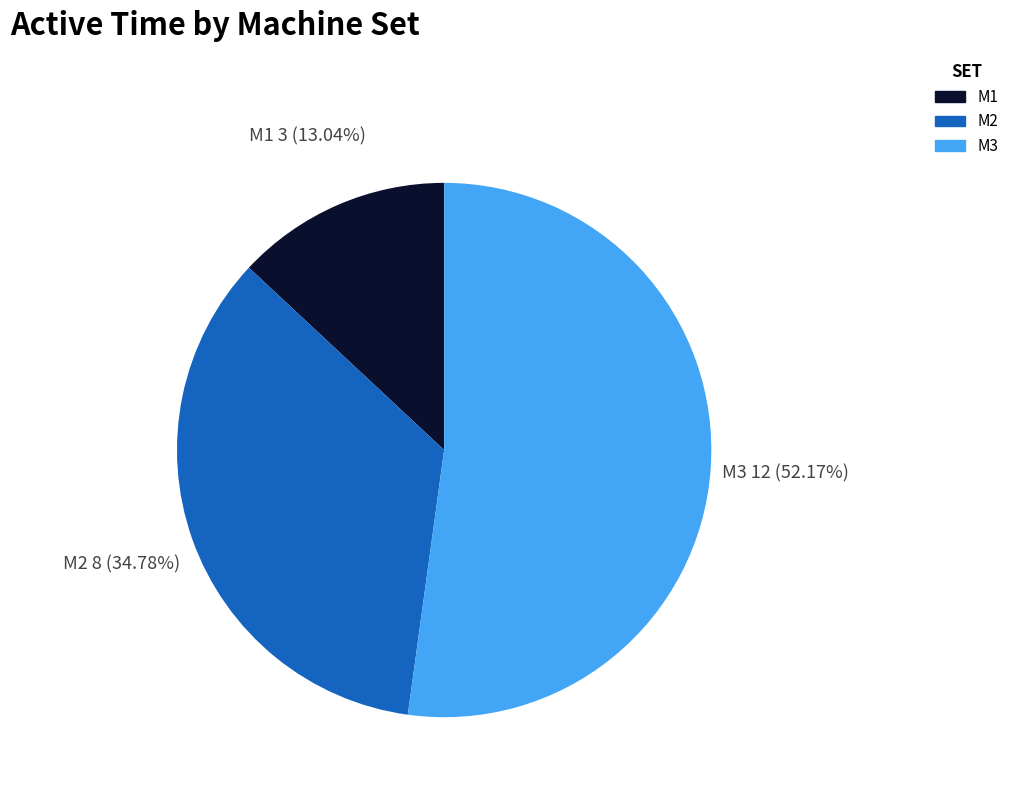

What is the smallest slice in the pie chart?

M1